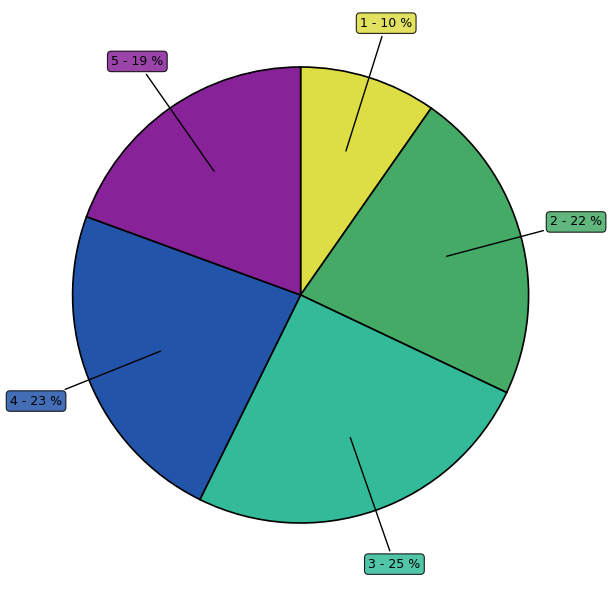

The 3 slice represents 31% of the pie. True or false?

False